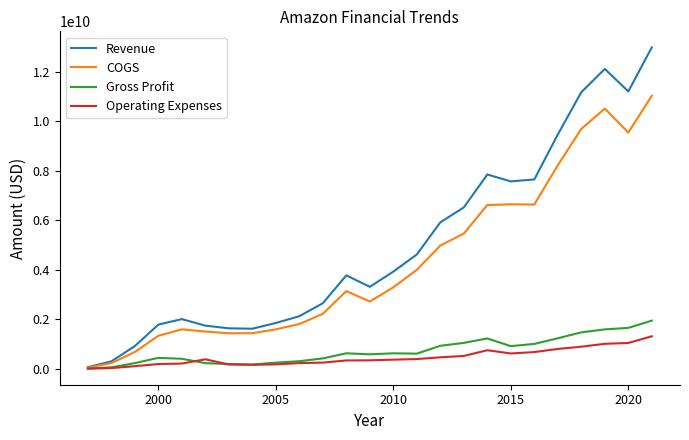

What is the greatest value displayed?

12980213000